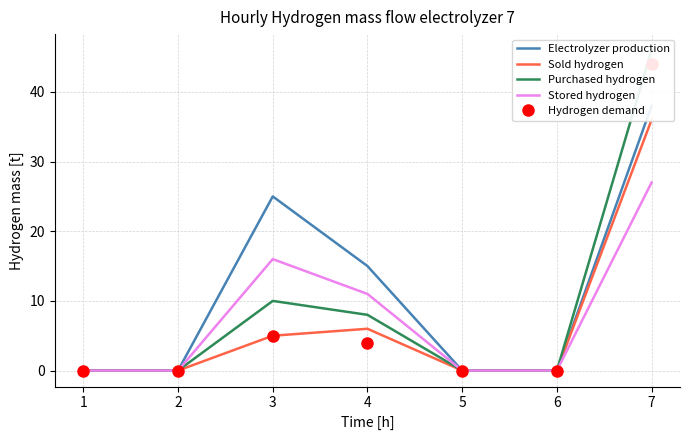

At which label does Stored hydrogen reach its peak?

7